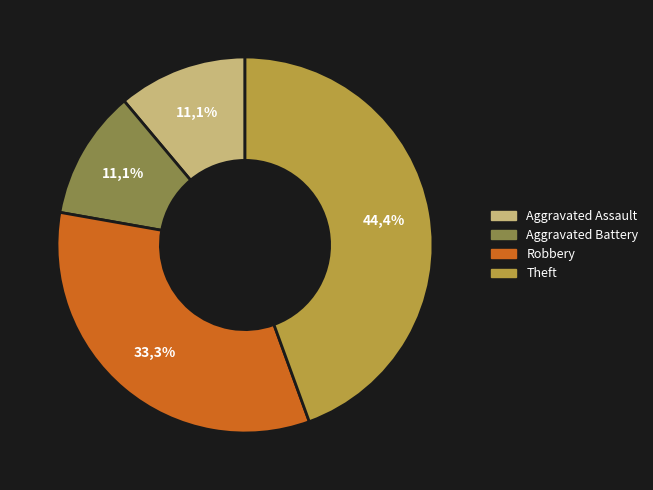

Rank the categories by value from highest to lowest.

Theft, Robbery, Aggravated Assault, Aggravated Battery